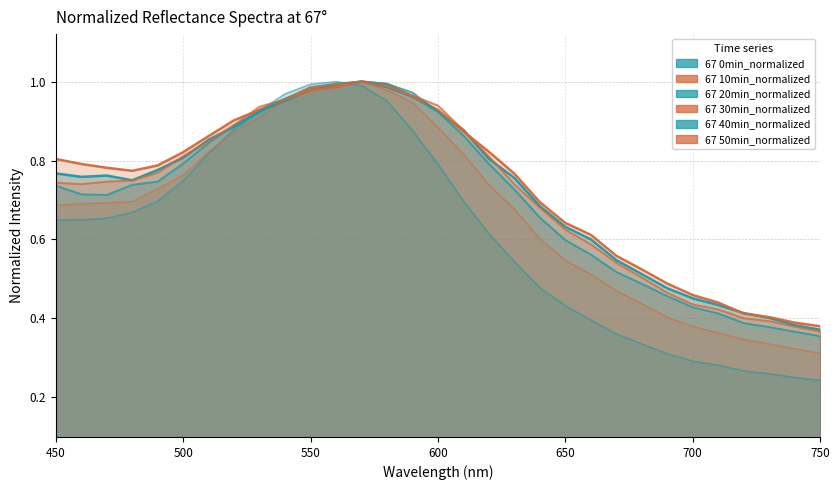

What are all the series names shown in the legend?

67 0min_normalized, 67 10min_normalized, 67 20min_normalized, 67 30min_normalized, 67 40min_normalized, 67 50min_normalized